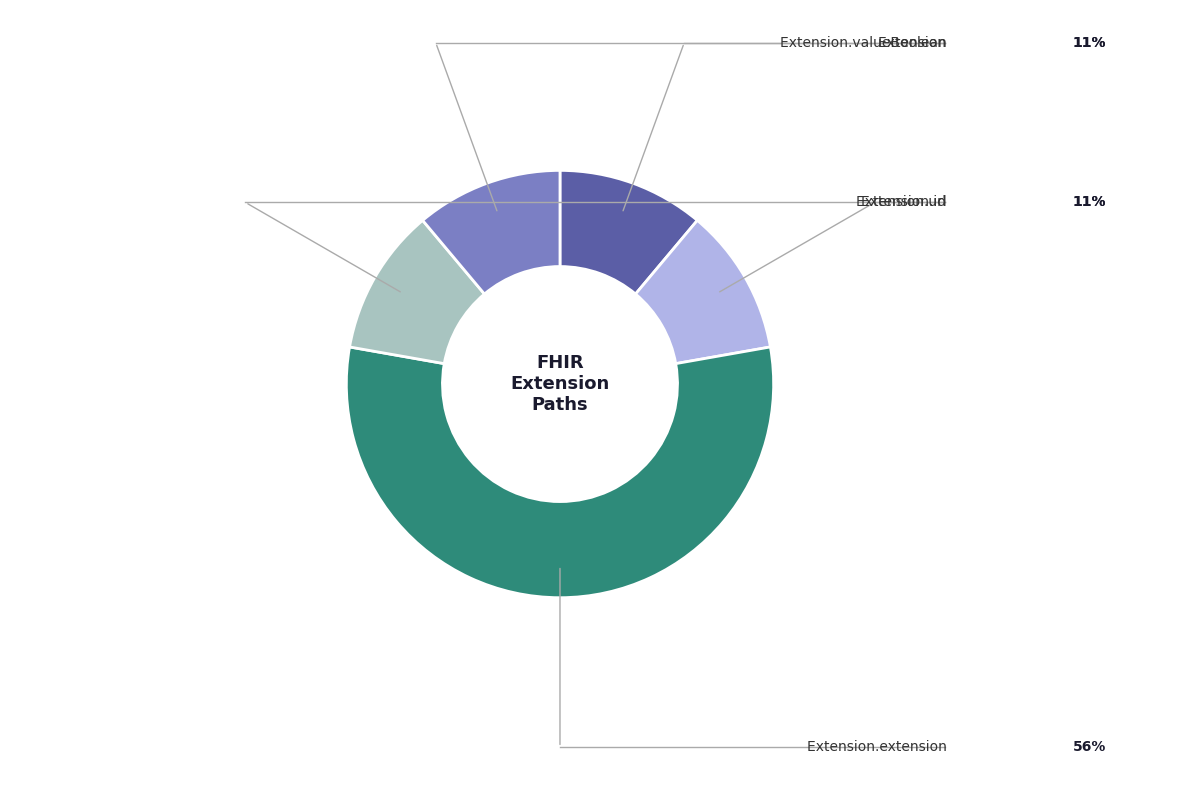

Is there any slice that represents more than half of the pie?

Yes